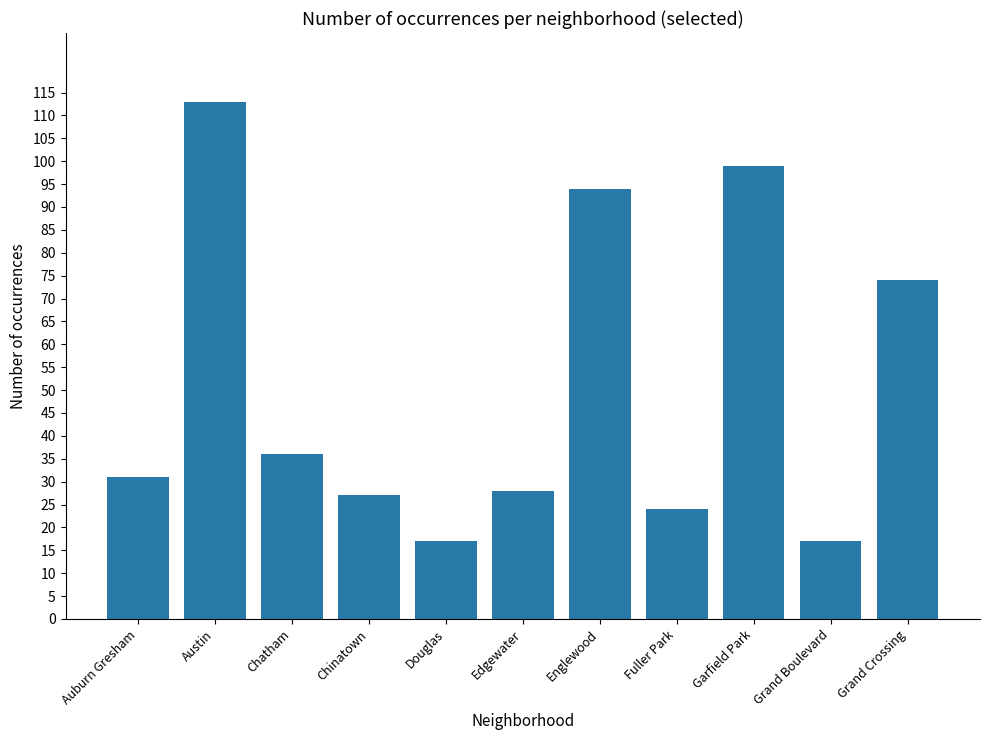

What is the ratio of the value at Edgewater to the value at Fuller Park?

1.2